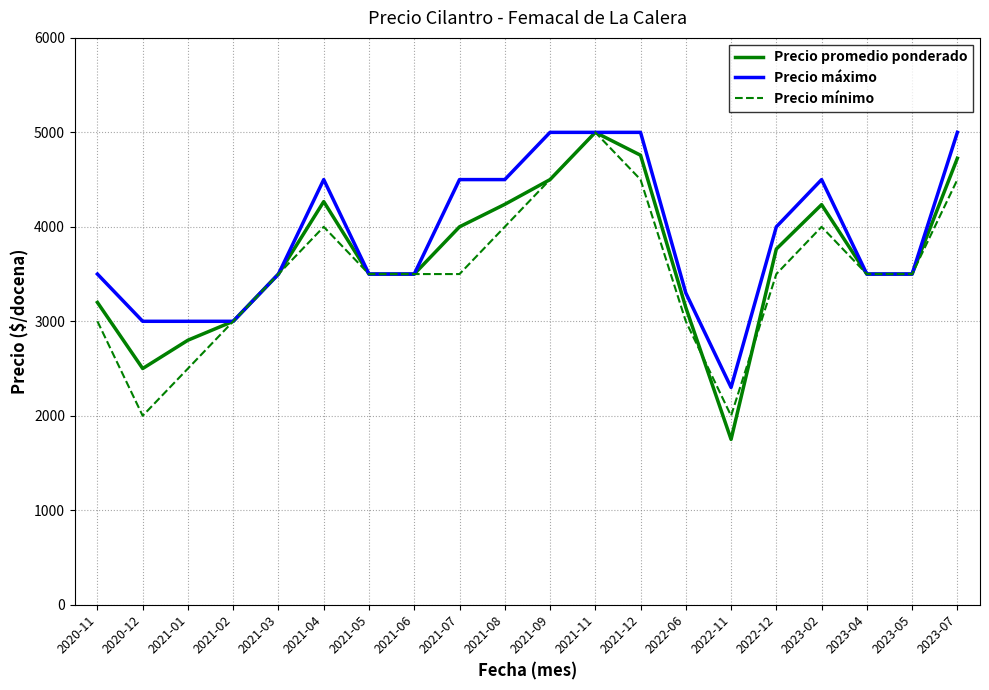

What is the minimum value shown in the chart?

1750